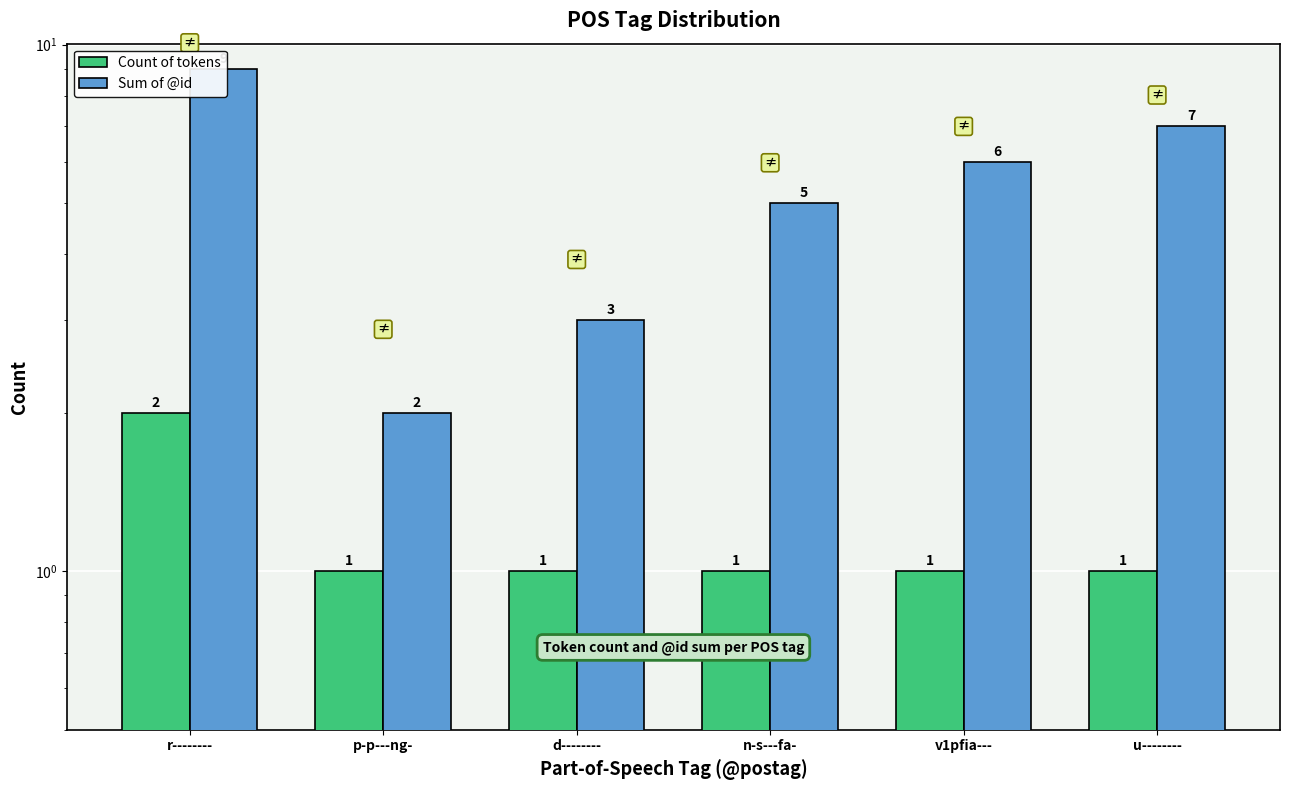

What is the greatest value displayed?

9